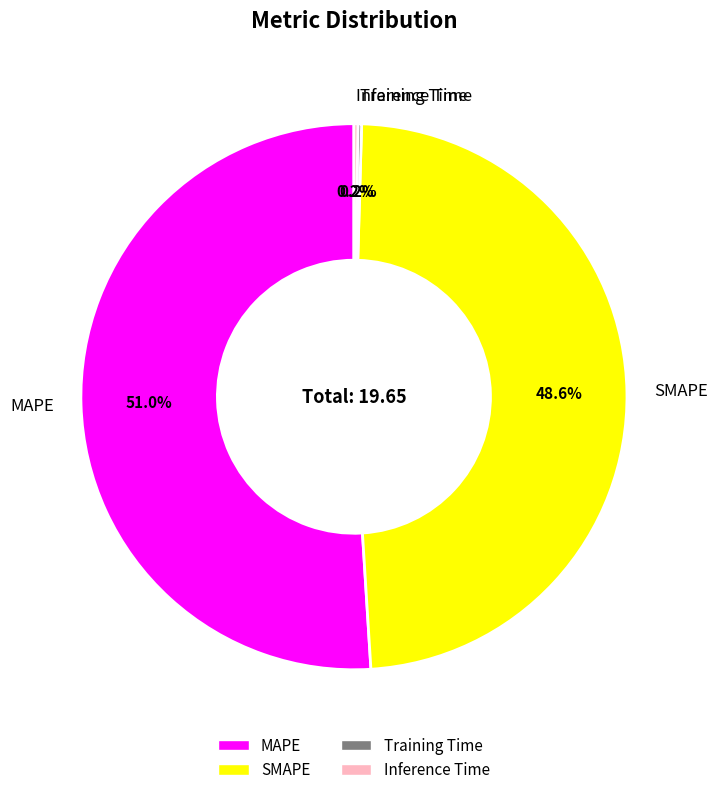

To the nearest percent, what is the average slice percentage?

25%